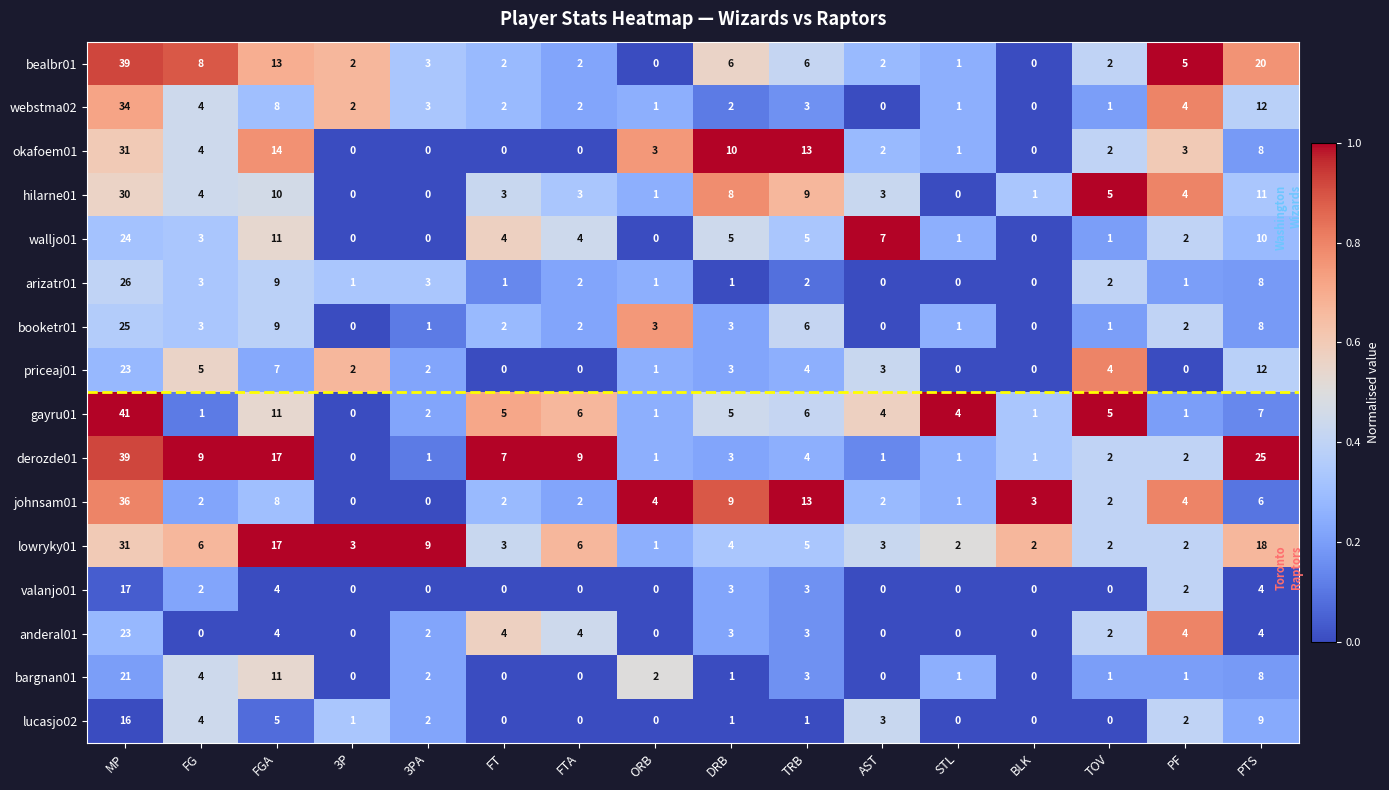

At which label does lowryky01 reach its minimum?

ORB